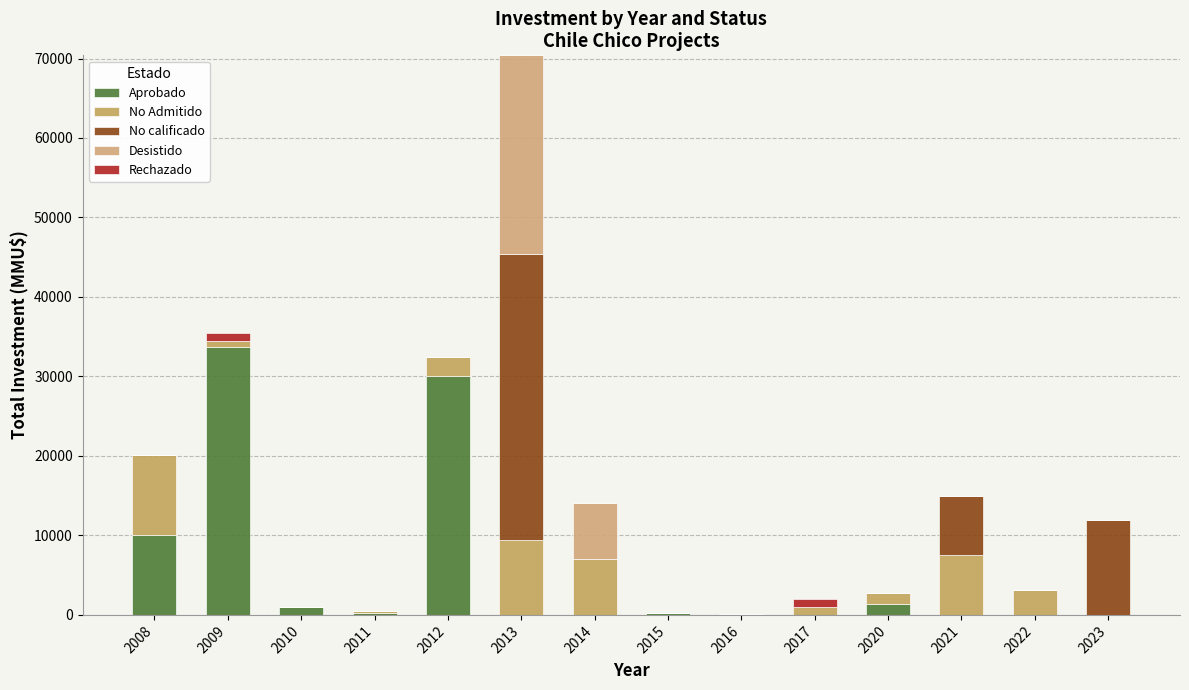

At which category is the sum across all series the highest?

2013